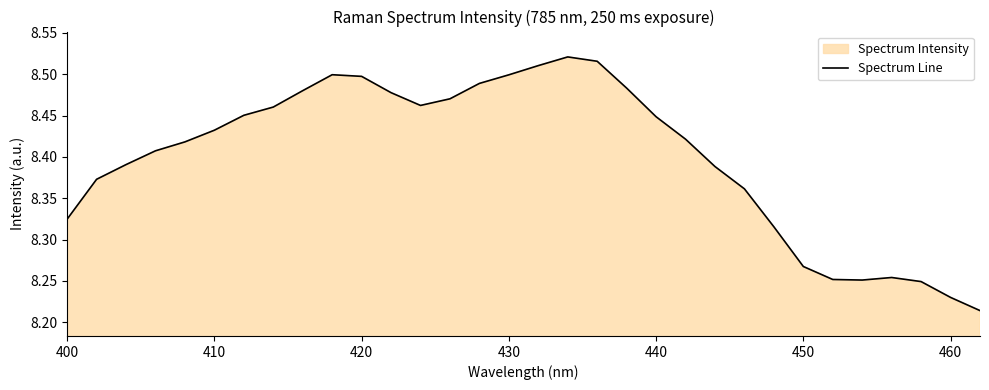

Read the value at 400.

8.3